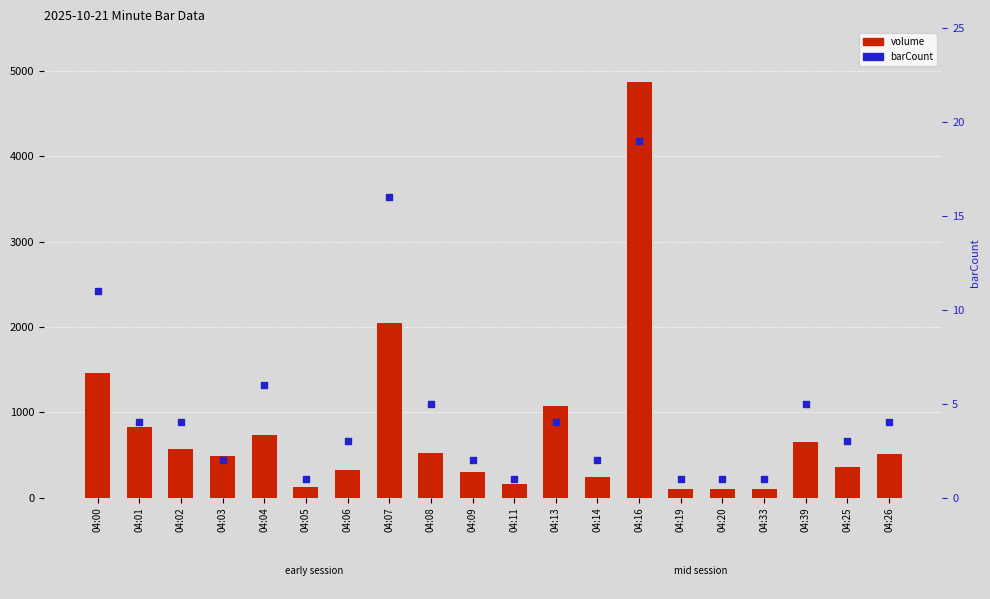

What is the total value across all series at 04:39?

657